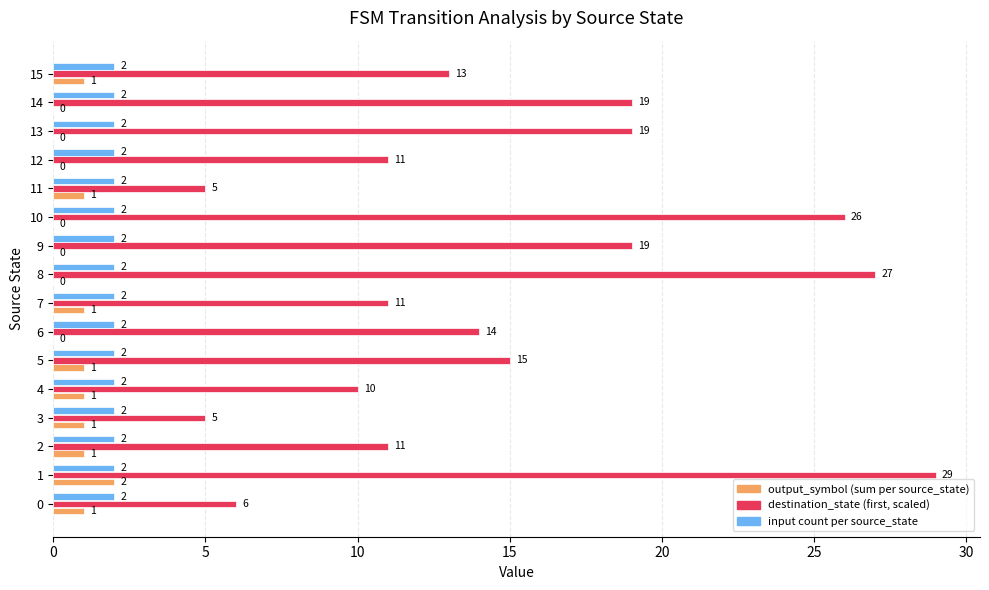

Which series has the largest range (max minus min)?

destination_state (first, scaled)